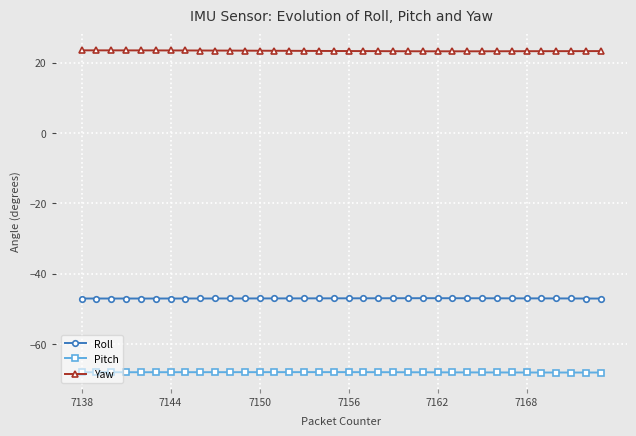

What is the lowest value of the Pitch series?

-68.1